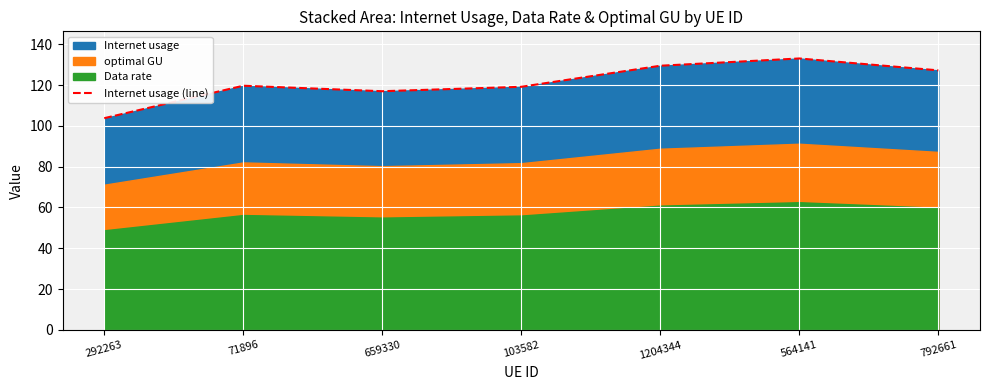

What is the greatest value displayed?

133.1